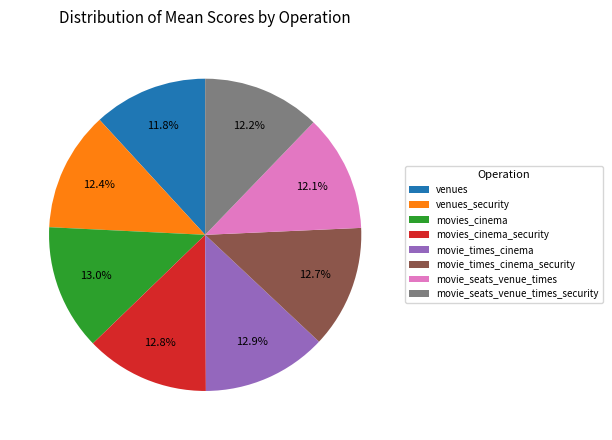

How many segments does this pie chart have?

8